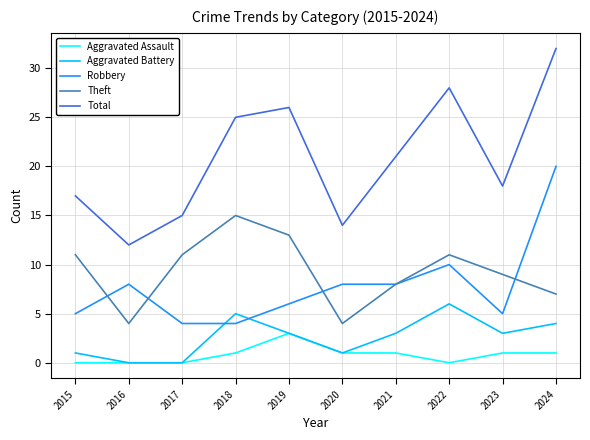

What is the difference between the highest and lowest values at 2024?

31